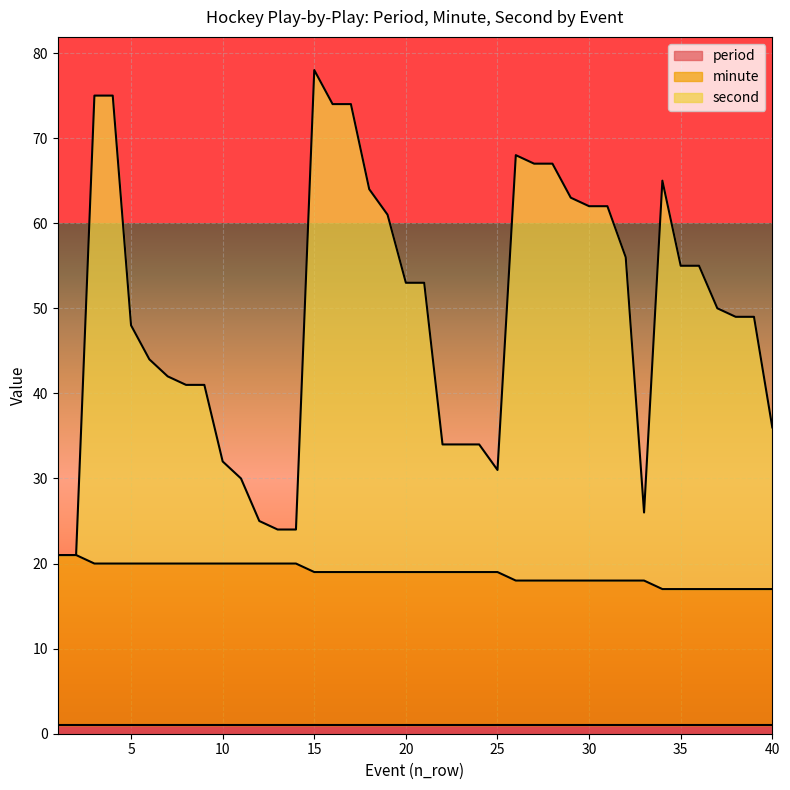

Is it true that second equals 11 at 33?

False